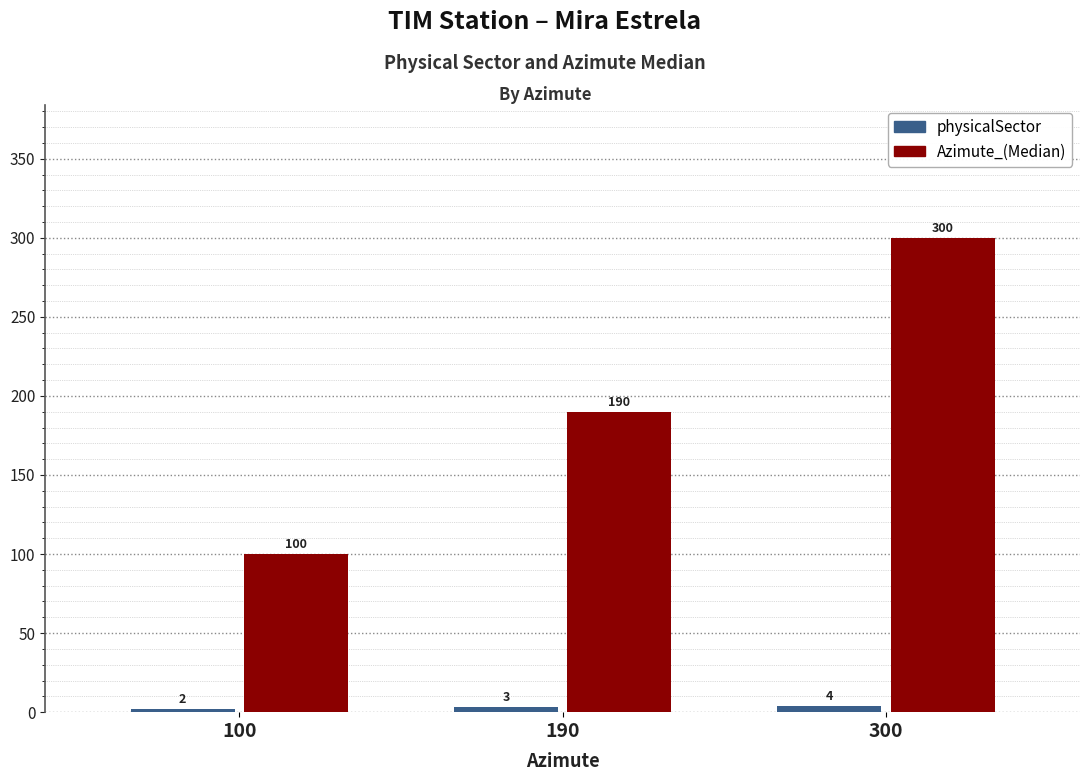

True or false: physicalSector has a value of 2 at 100.

True